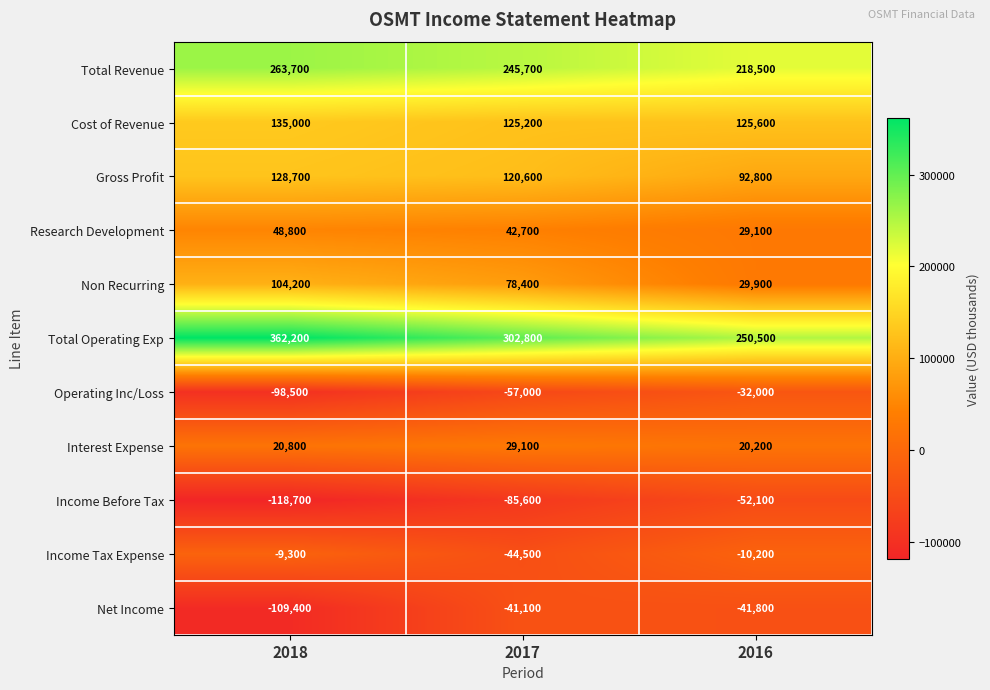

List the series in order of their peak value, highest first.

Total Operating Exp, Total Revenue, Cost of Revenue, Gross Profit, Non Recurring, Research Development, Interest Expense, Income Tax Expense, Operating Inc/Loss, Net Income, Income Before Tax